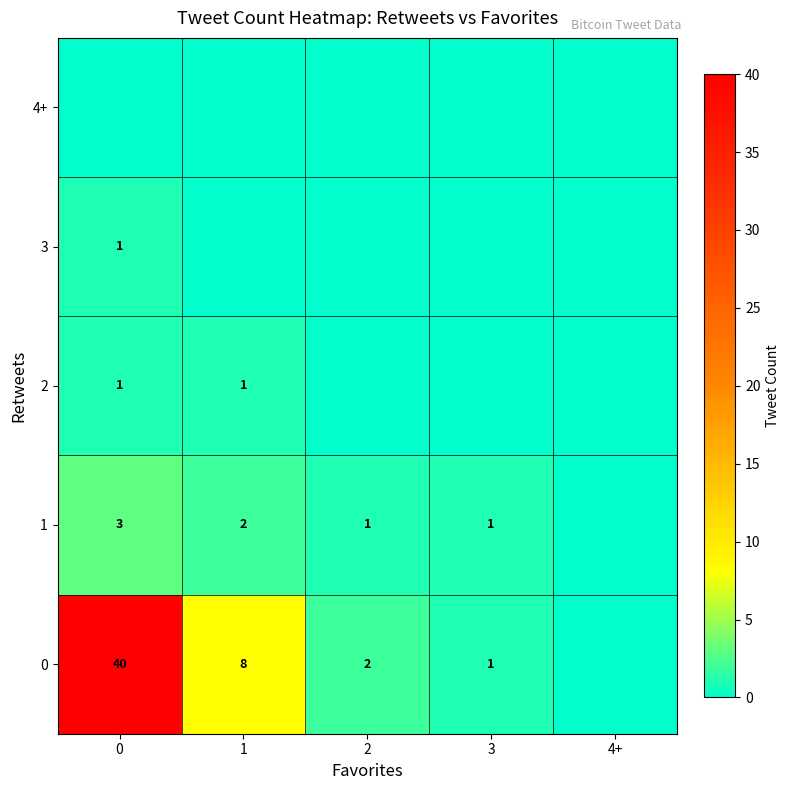

True or false: 1 has a value of 0 at 1.

False